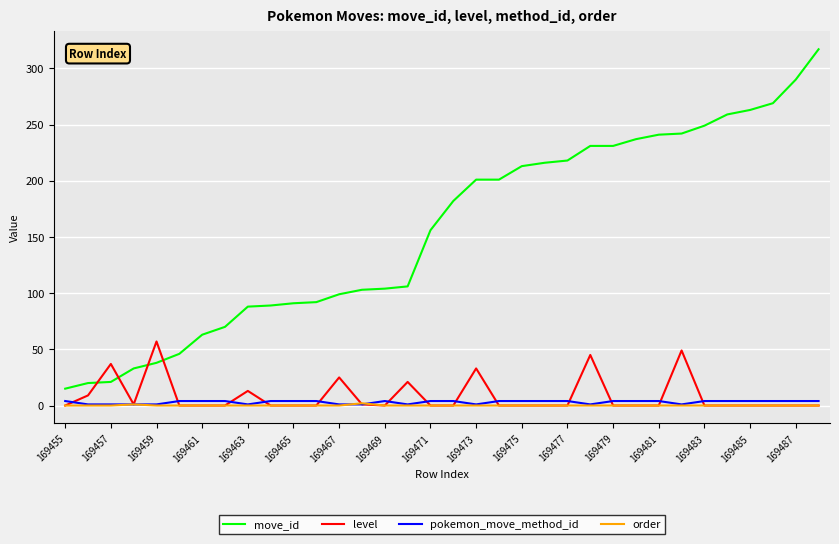

True or false: move_id and order intersect in this chart.

False